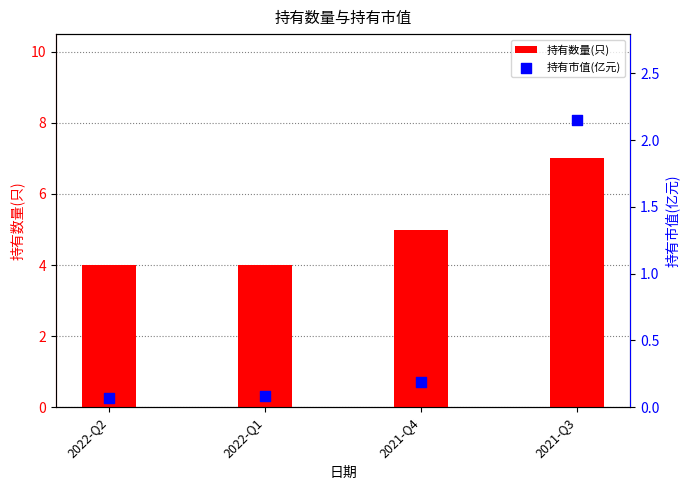

What are all the series names shown in the legend?

持有数量(只), 持有市值(亿元)